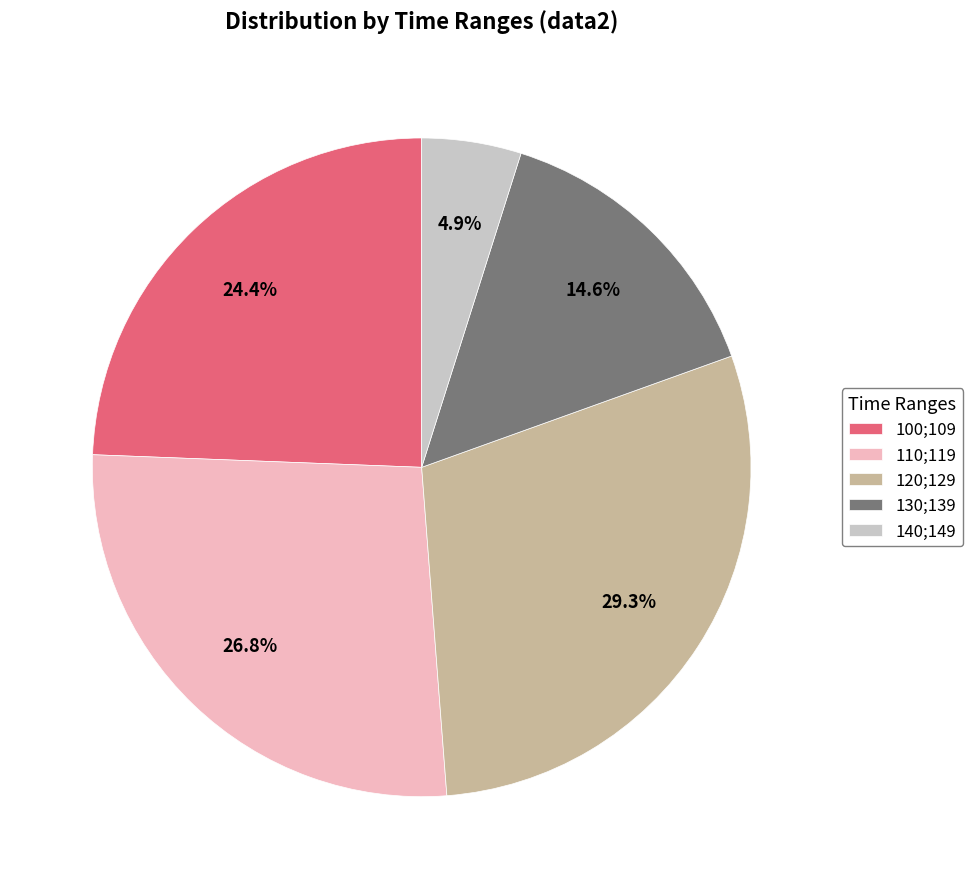

Is the sum of 140;149 and 130;139 greater than half?

No